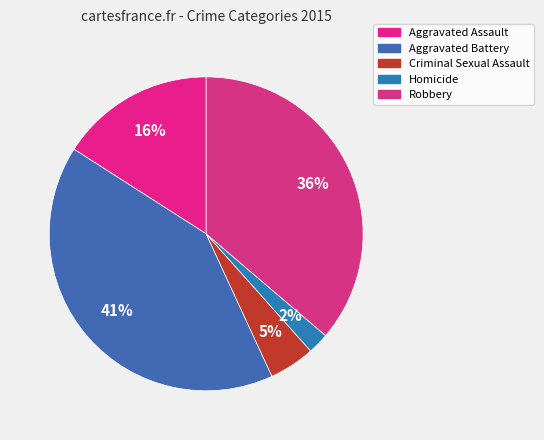

Between Aggravated Battery and Aggravated Assault, which is larger?

Aggravated Battery